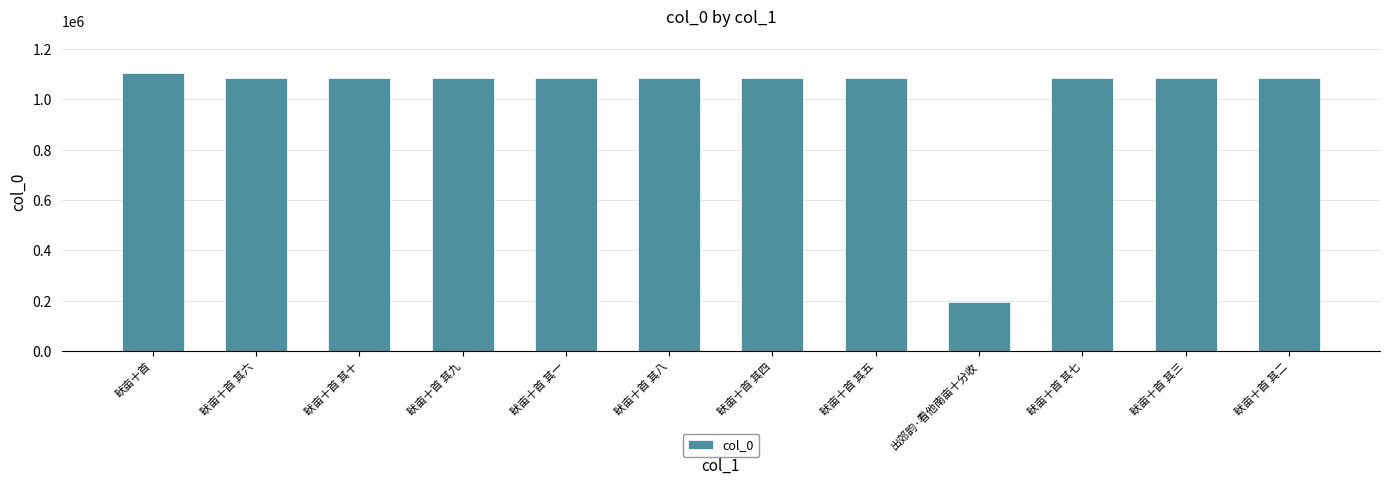

What is the label of the 8th bar from the left?

畎亩十首 其五